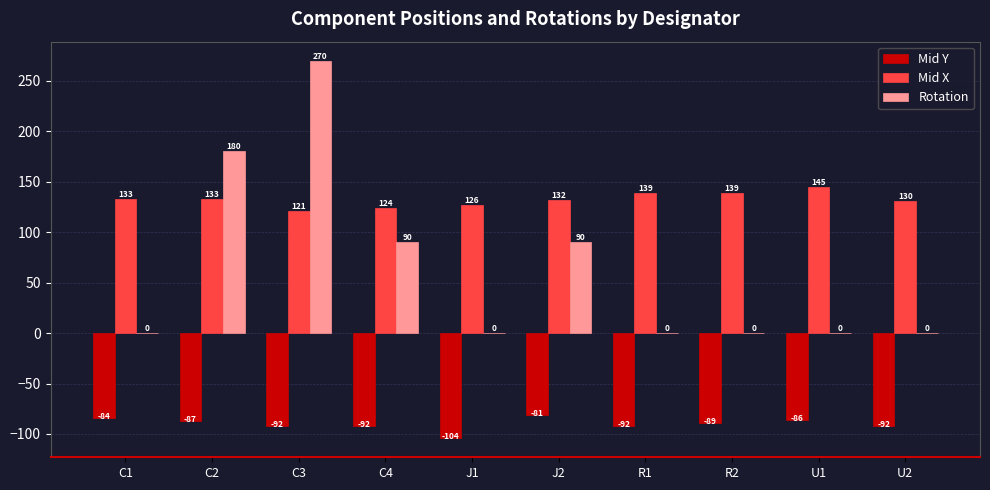

Is the value of Mid X at U2 greater than the value of Rotation at C3?

No